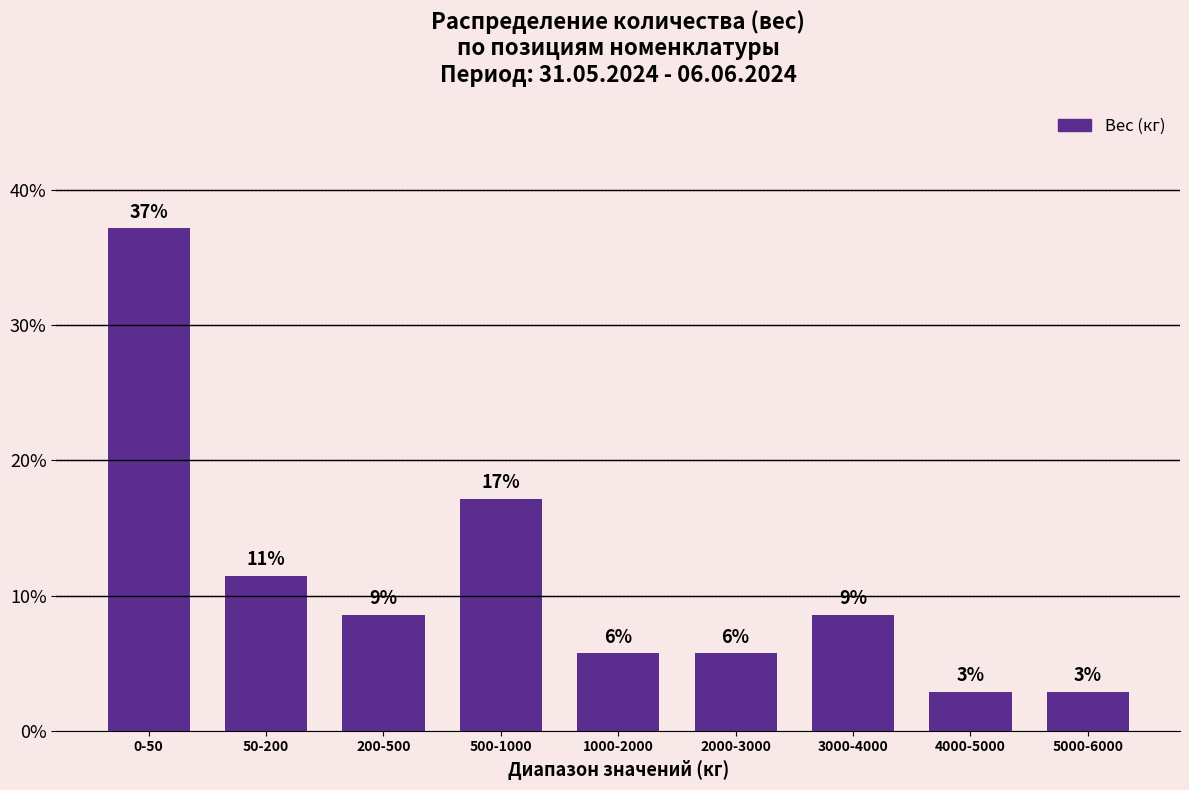

Are the bars horizontal?

No